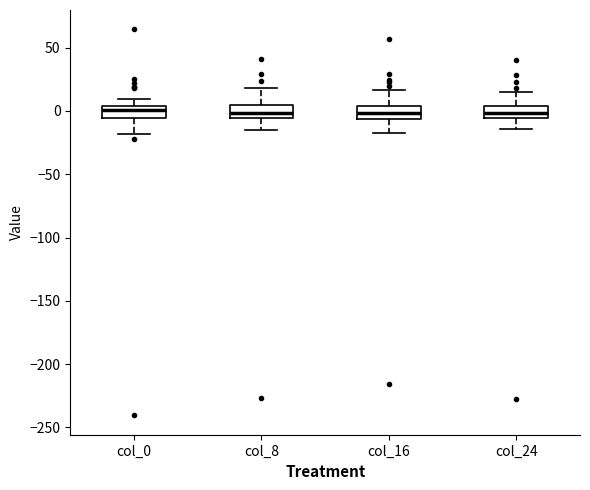

Reading left to right, read every box against the y-axis: the position of its median line, the range the box covers, and the ends of its whiskers. The values are not printed on the chart, so give them approximately, as read against the axis.

col_0: median 0, box -5 to 5, whiskers -20 to 10
col_8: median 0, box -5 to 5, whiskers -15 to 20
col_16: median 0, box -5 to 5, whiskers -20 to 15
col_24: median 0, box -5 to 5, whiskers -15 to 15